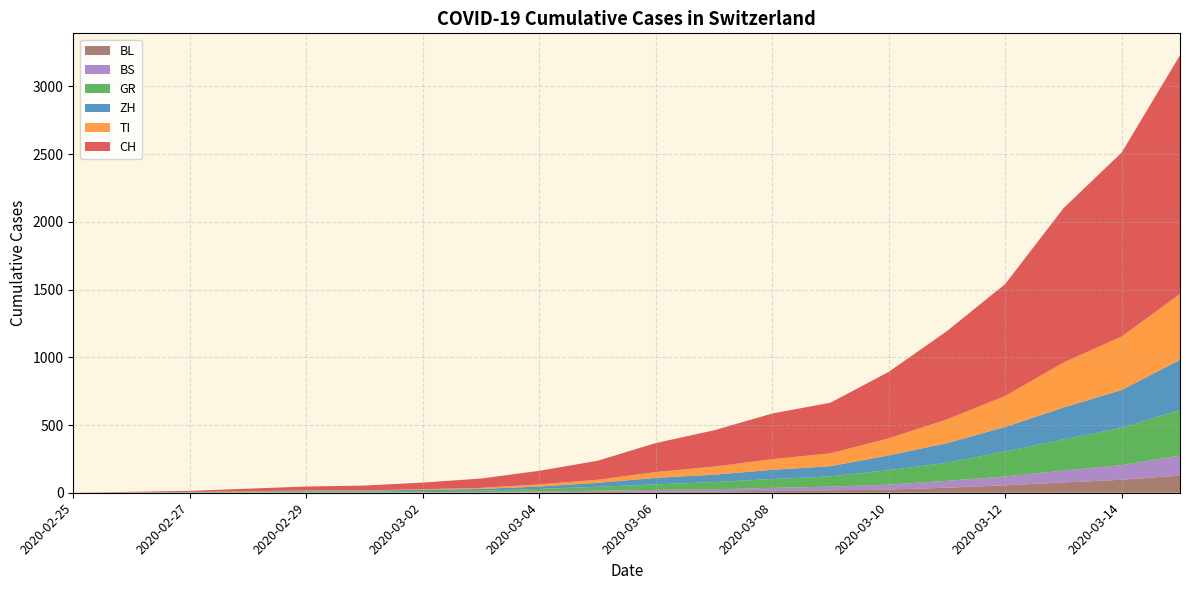

Reading left to right, extract all data points from this chart.

CH: 2020-02-25=0	2020-02-26=4	2020-02-27=8	2020-02-28=19	2020-02-29=29	2020-03-01=35	2020-03-02=49	2020-03-03=69	2020-03-04=100	2020-03-05=140	2020-03-06=214	2020-03-07=268	2020-03-08=337	2020-03-09=374	2020-03-10=491	2020-03-11=652	2020-03-12=827	2020-03-13=1139	2020-03-14=1359	2020-03-15=1763
TI: 2020-02-25=0	2020-02-26=1	2020-02-27=1	2020-02-28=1	2020-02-29=2	2020-03-01=2	2020-03-02=4	2020-03-03=8	2020-03-04=16	2020-03-05=23	2020-03-06=43	2020-03-07=60	2020-03-08=79	2020-03-09=95	2020-03-10=126	2020-03-11=176	2020-03-12=229	2020-03-13=333	2020-03-14=395	2020-03-15=487
ZH: 2020-02-25=0	2020-02-26=0	2020-02-27=2	2020-02-28=2	2020-02-29=6	2020-03-01=7	2020-03-02=10	2020-03-03=13	2020-03-04=18	2020-03-05=29	2020-03-06=48	2020-03-07=54	2020-03-08=68	2020-03-09=75	2020-03-10=109	2020-03-11=144	2020-03-12=181	2020-03-13=235	2020-03-14=280	2020-03-15=369
GR: 2020-02-25=0	2020-02-26=2	2020-02-27=2	2020-02-28=6	2020-02-29=6	2020-03-01=6	2020-03-02=9	2020-03-03=10	2020-03-04=19	2020-03-05=29	2020-03-06=41	2020-03-07=54	2020-03-08=65	2020-03-09=76	2020-03-10=107	2020-03-11=134	2020-03-12=185	2020-03-13=230	2020-03-14=275	2020-03-15=337
BS: 2020-02-25=0	2020-02-26=0	2020-02-27=1	2020-02-28=1	2020-02-29=1	2020-03-01=1	2020-03-02=1	2020-03-03=3	2020-03-04=5	2020-03-05=9	2020-03-06=13	2020-03-07=15	2020-03-08=22	2020-03-09=27	2020-03-10=36	2020-03-11=51	2020-03-12=65	2020-03-13=88	2020-03-14=108	2020-03-15=148
BL: 2020-02-25=0	2020-02-26=0	2020-02-27=0	2020-02-28=1	2020-02-29=2	2020-03-01=2	2020-03-02=2	2020-03-03=2	2020-03-04=4	2020-03-05=6	2020-03-06=8	2020-03-07=10	2020-03-08=14	2020-03-09=18	2020-03-10=24	2020-03-11=37	2020-03-12=55	2020-03-13=76	2020-03-14=96	2020-03-15=127